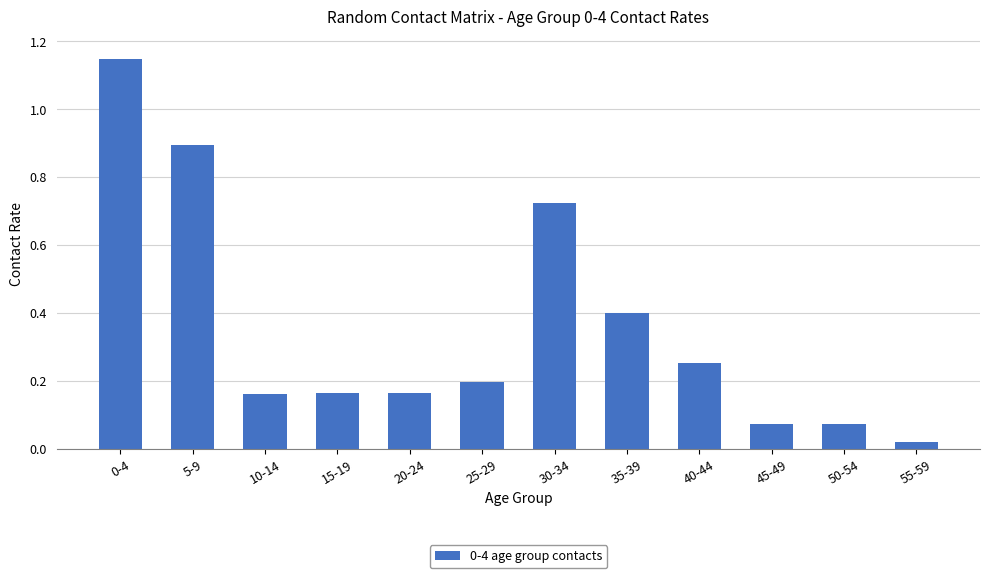

How many bars are there in total?

12